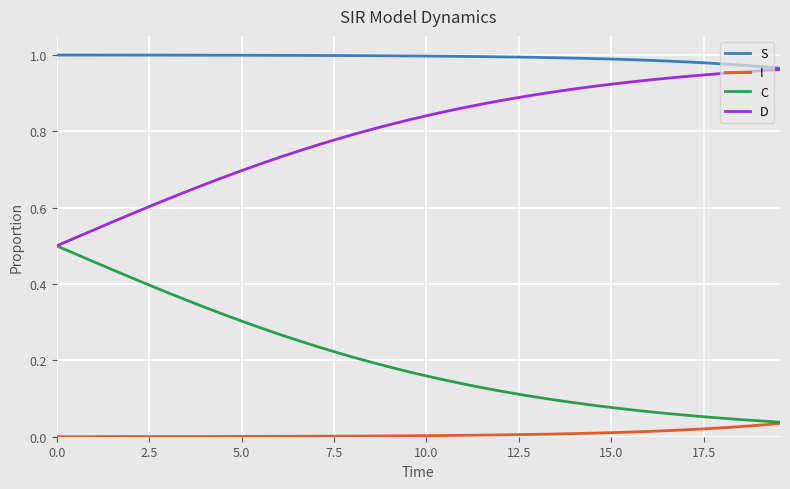

Does the chart display data point markers on the line(s)?

No